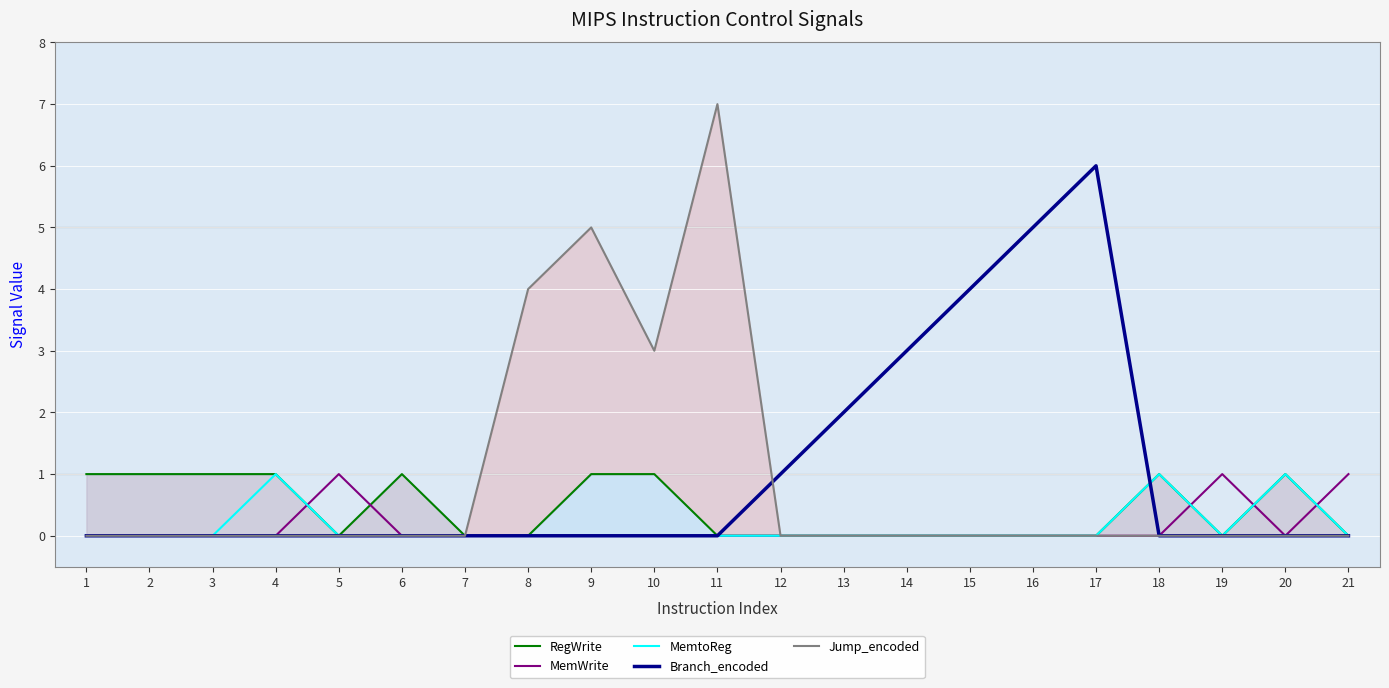

Where do MemWrite and RegWrite first cross each other?

4 and 5